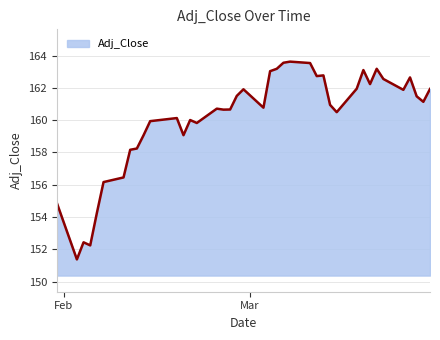

What is the maximum value shown in the chart?

163.6